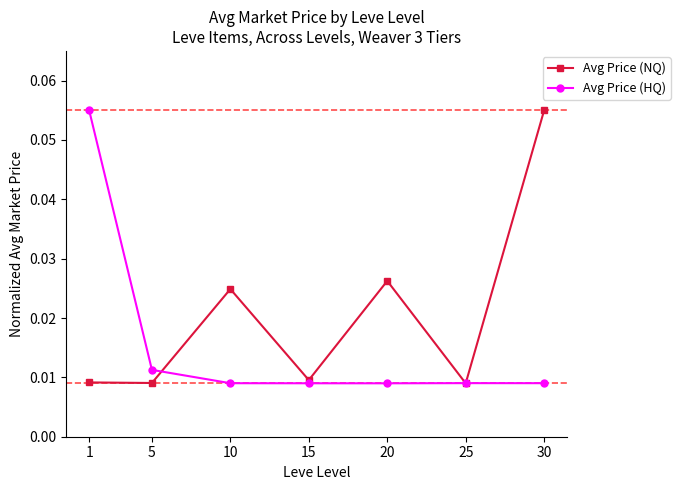

At which label does Avg Price (NQ) reach its peak?

30